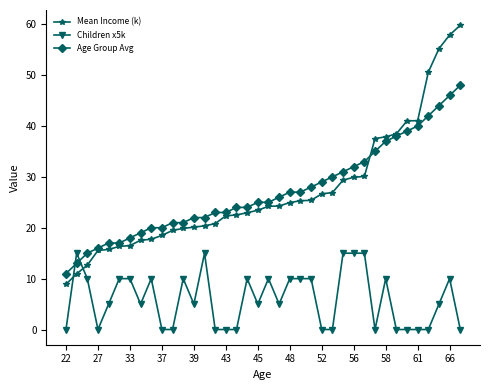

Which series ends up on top after the final intersection of Children x5k and Mean Income (k)?

Mean Income (k)